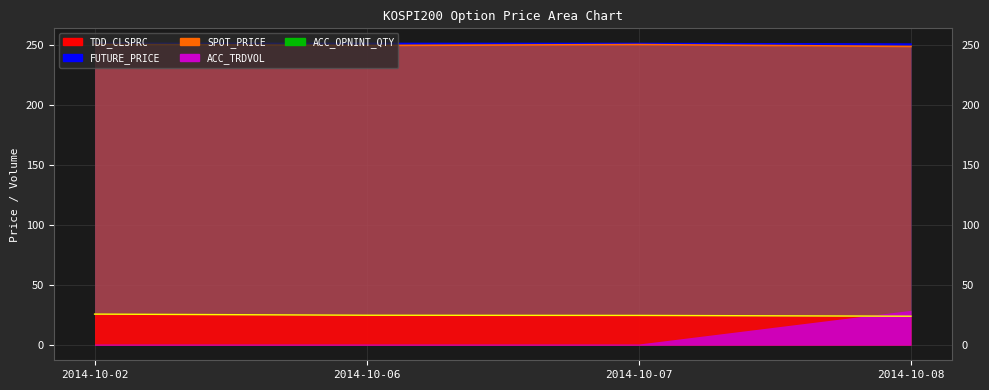

Does the chart have visible grid lines?

Yes